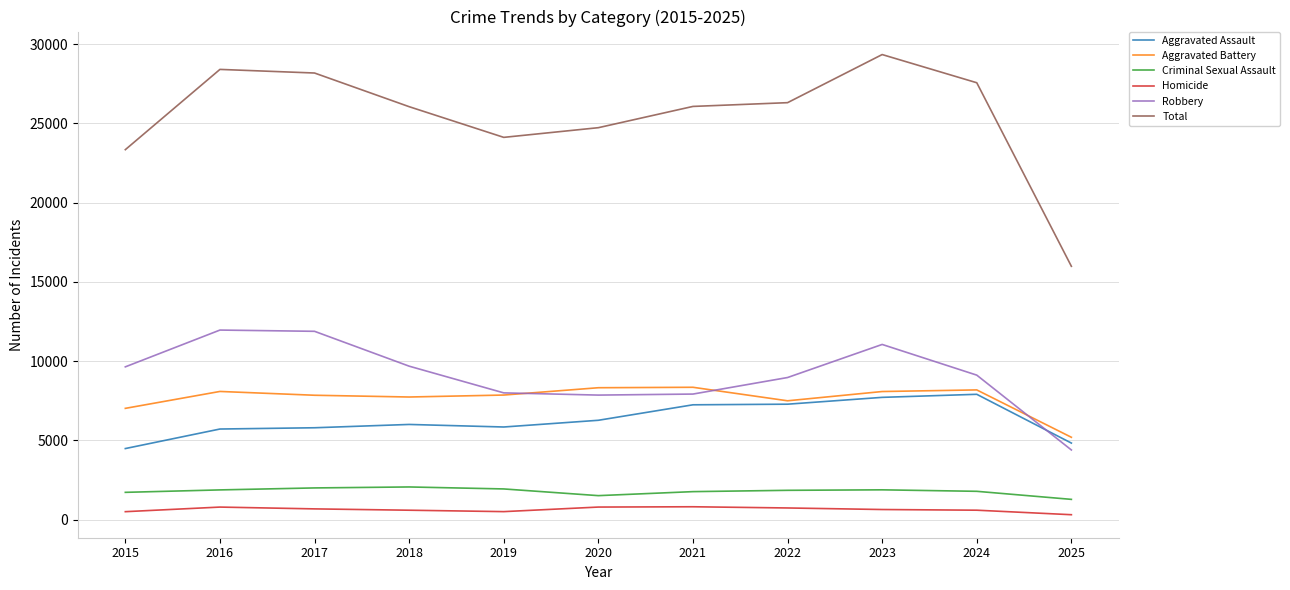

Read the Aggravated Assault value at 2024.

7905